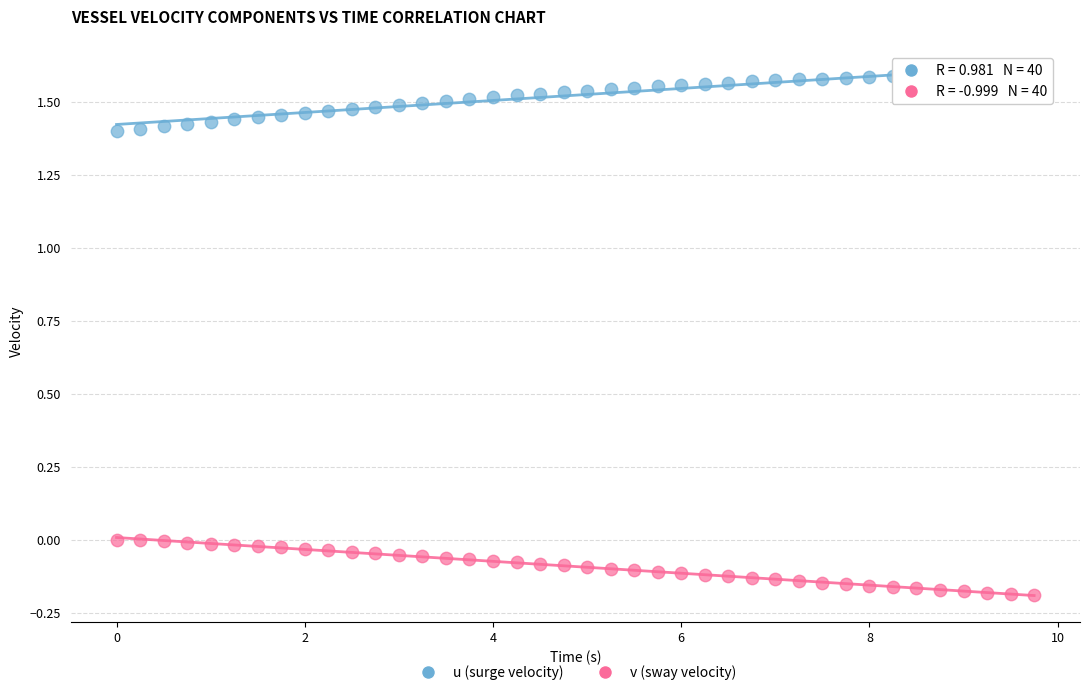

Across all data points, what is the range of Y values (max minus min)?

1.8